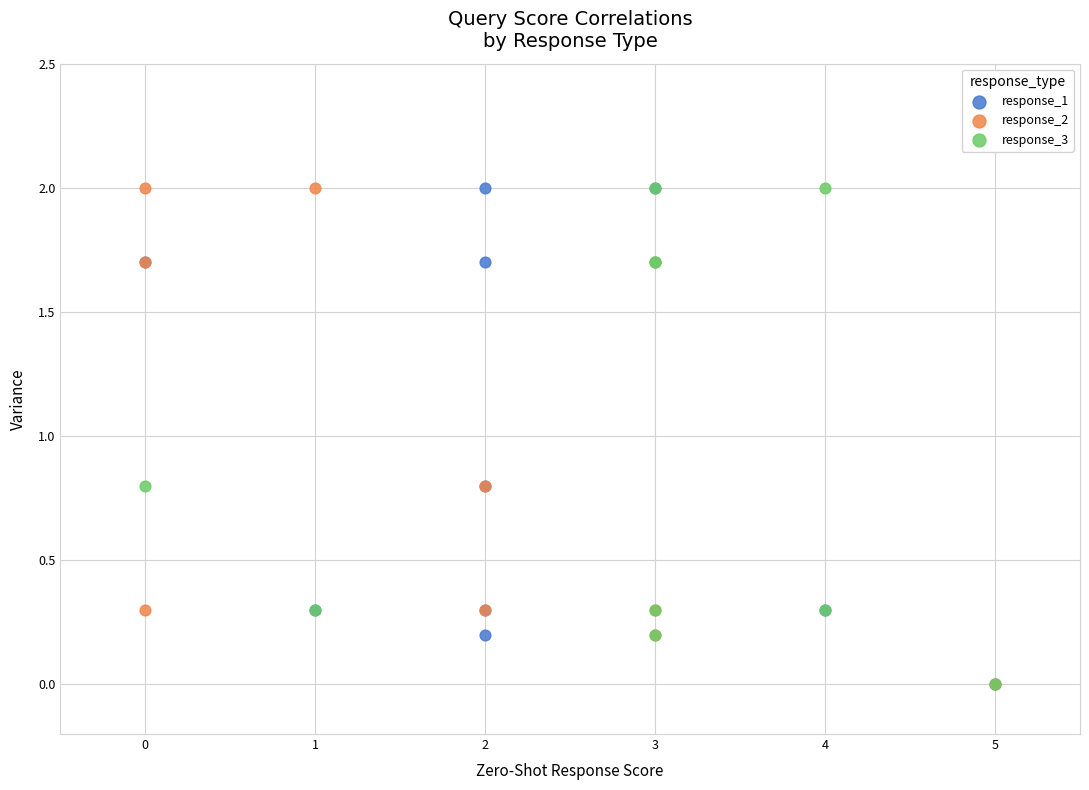

What are all the series names shown in the legend?

response_1, response_2, response_3